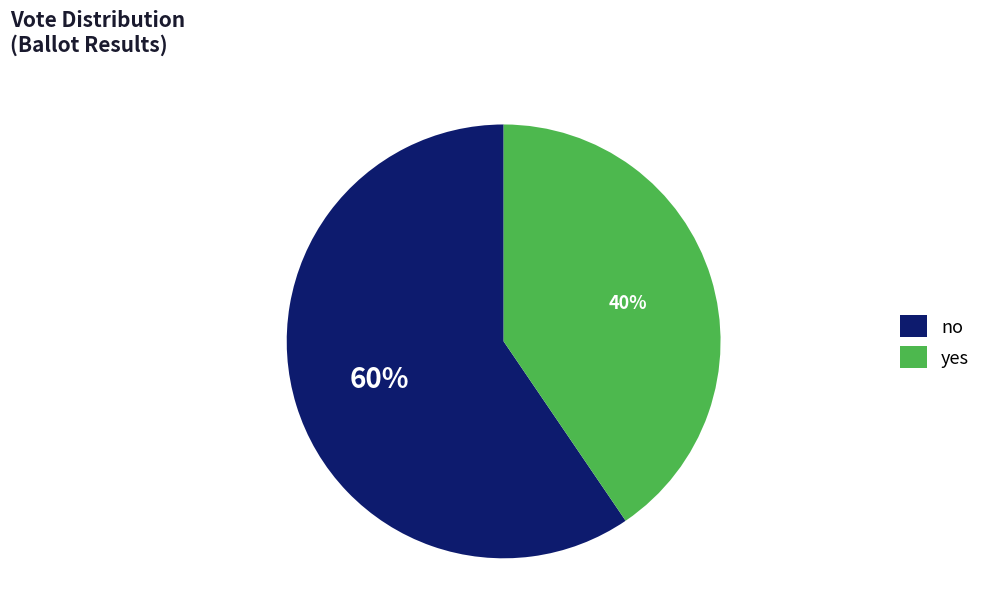

To the nearest percent, what portion does no represent?

60%